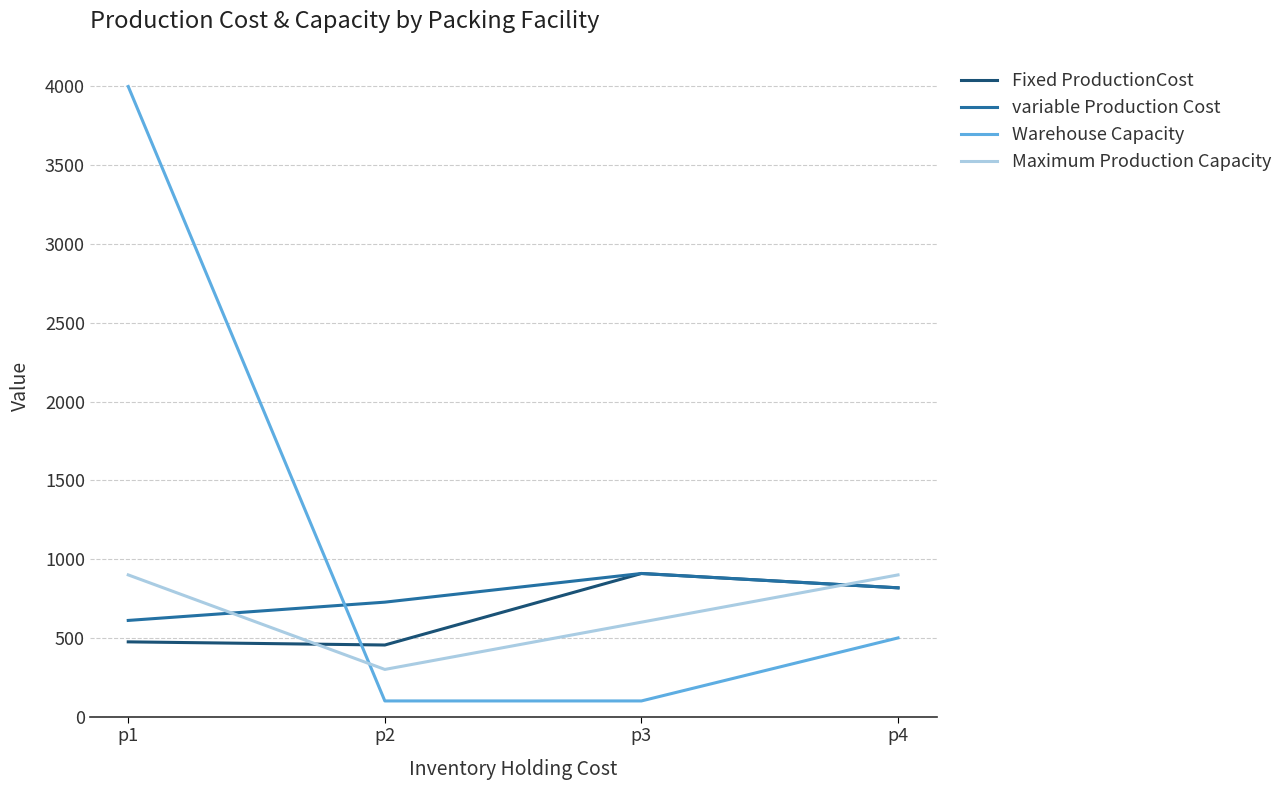

Rank the categories by variable Production Cost value from lowest to highest.

p1, p2, p4, p3